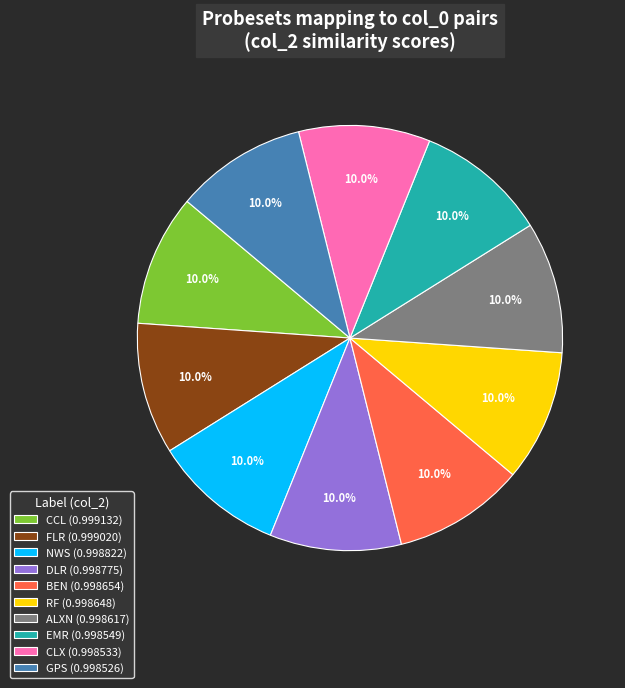

Is there any slice that represents more than half of the pie?

No